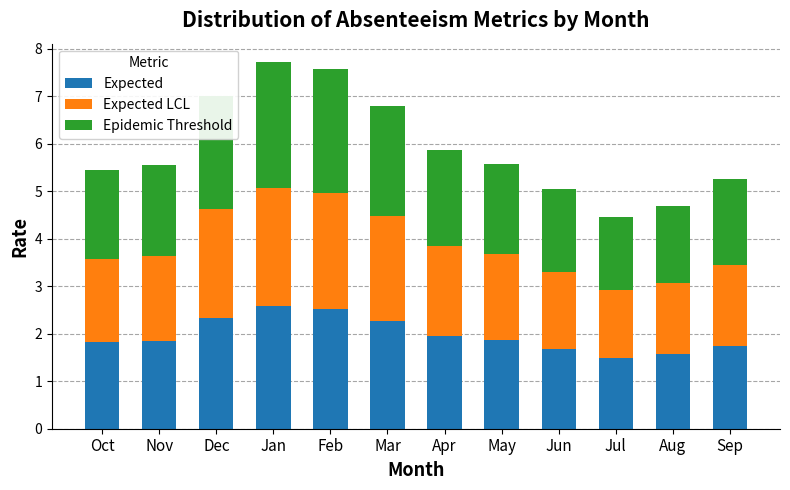

What is the average value of the Expected series?

2.0